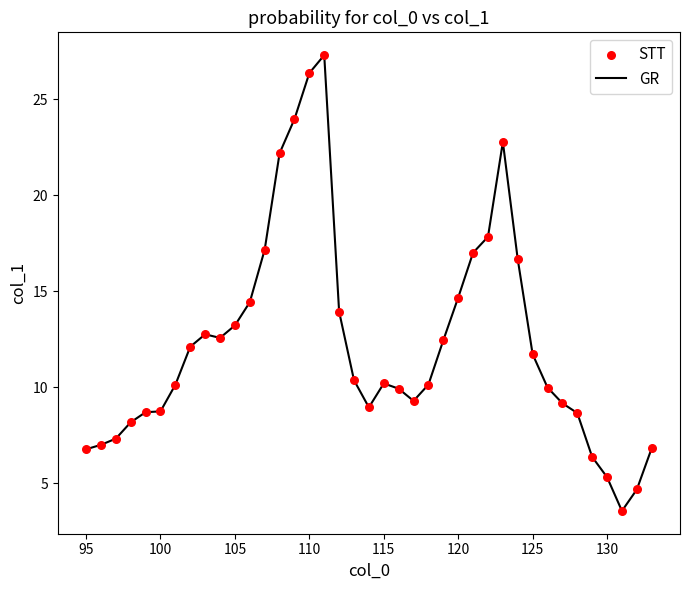

What is the maximum value shown in the chart?

27.3